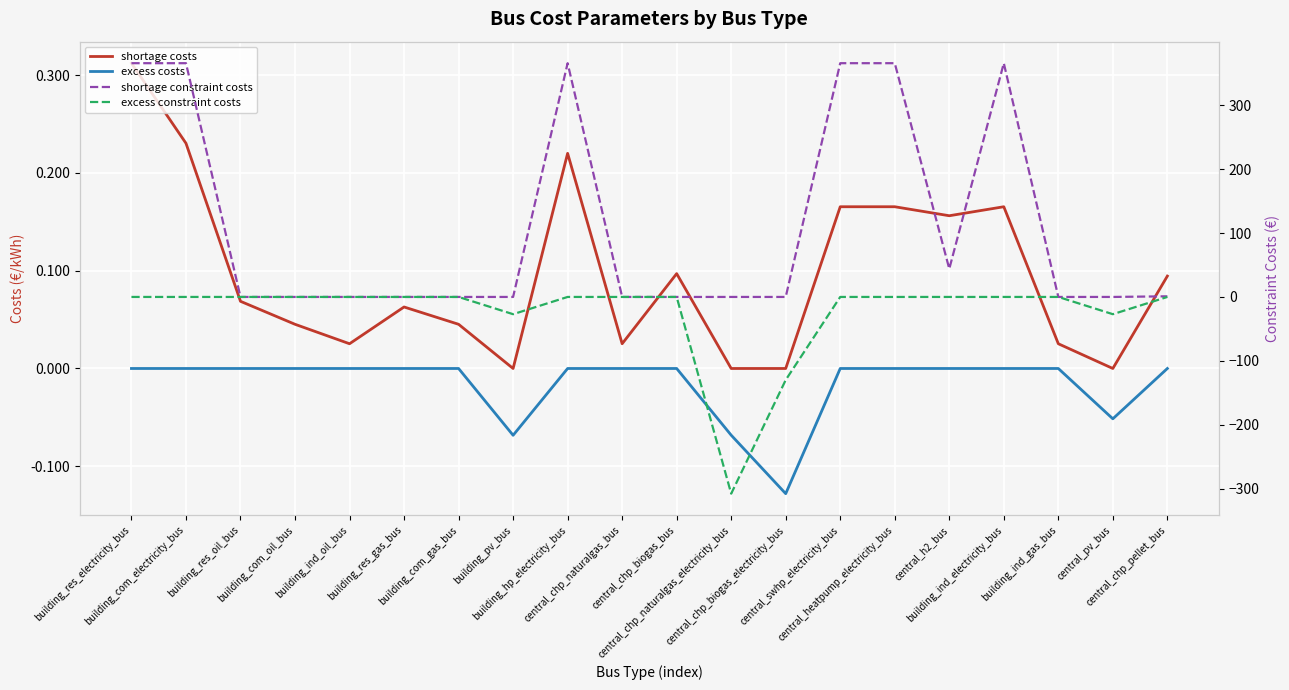

What is the difference between the maximum and minimum values in the shortage constraint costs series?

366.0